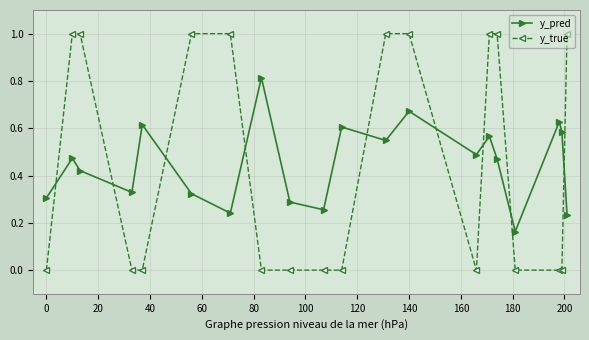

True or false: y_pred has more than 1 interior local peaks.

True